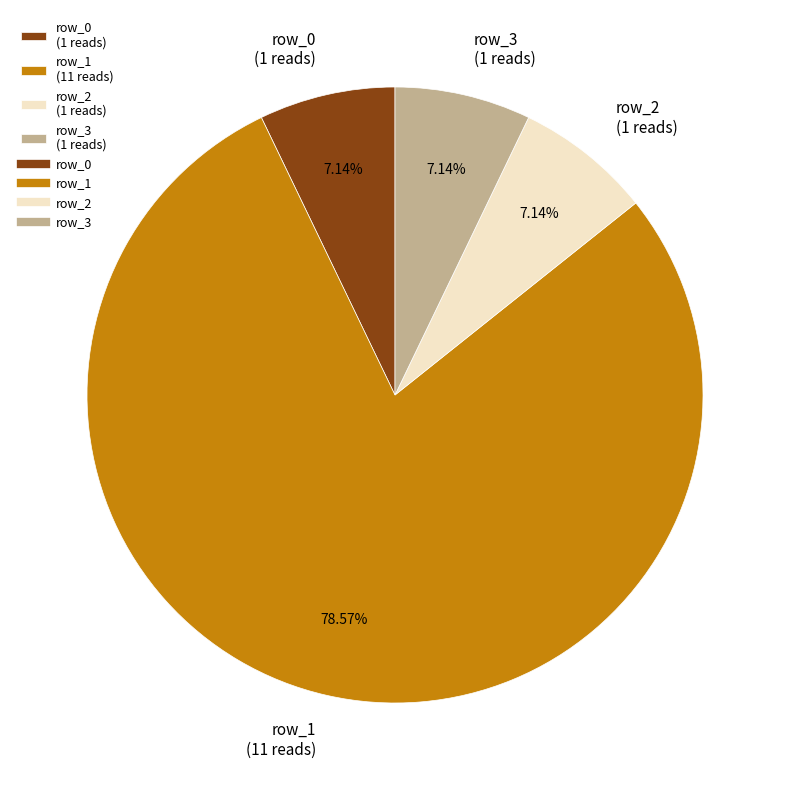

What is the largest slice in the pie chart?

row_1 (11 reads)